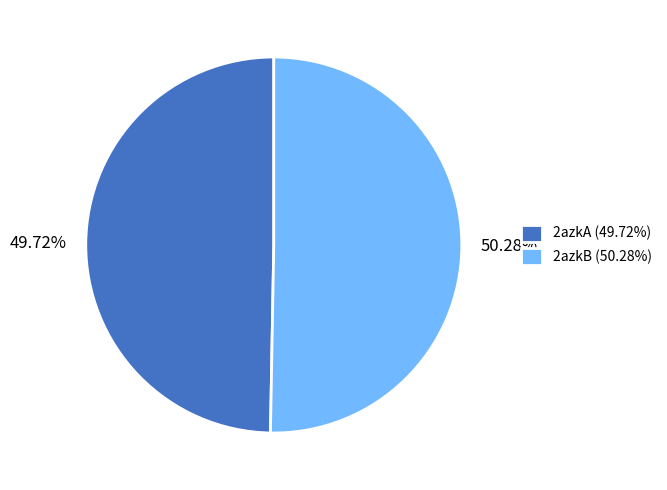

Does any single category account for the majority?

Yes